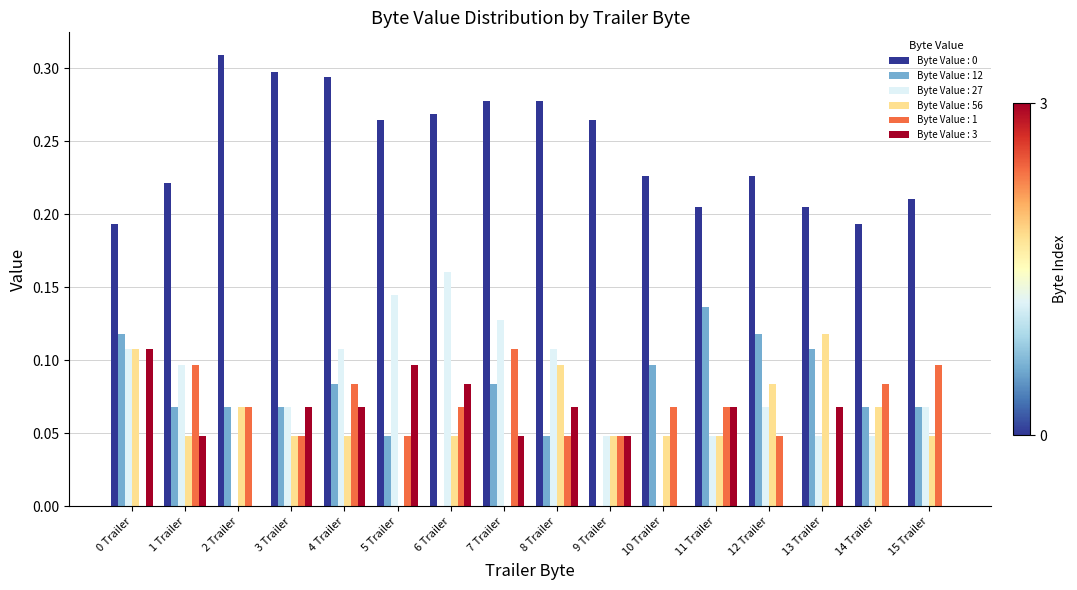

Is it true that Byte Value : 3 equals 0.0 at 14 Trailer?

True